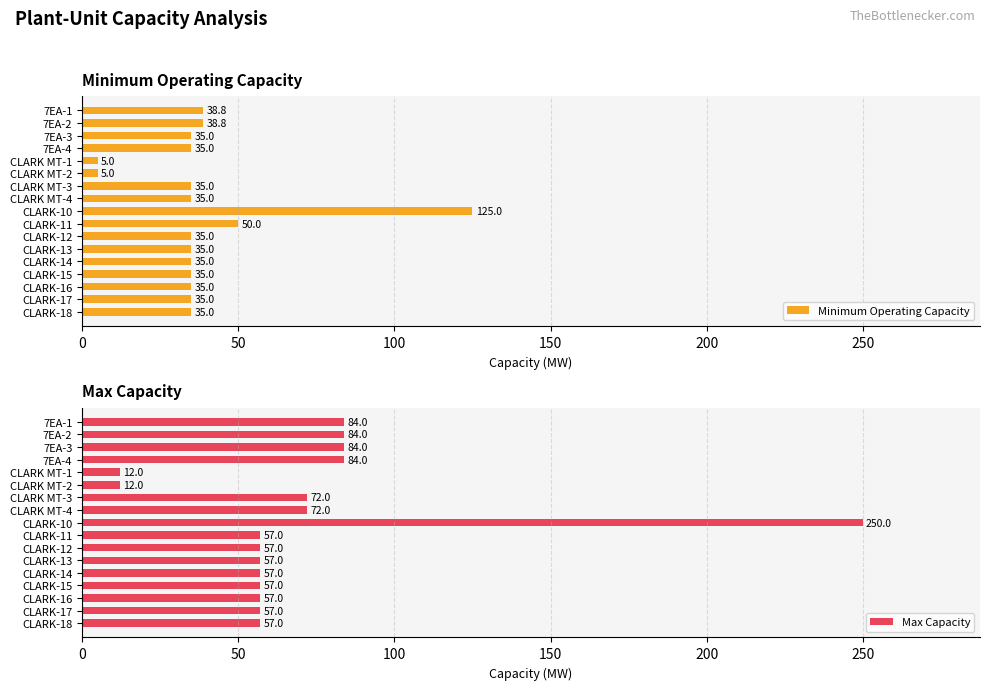

List the series in order of their peak value, lowest first.

Minimum Operating Capacity, Max Capacity